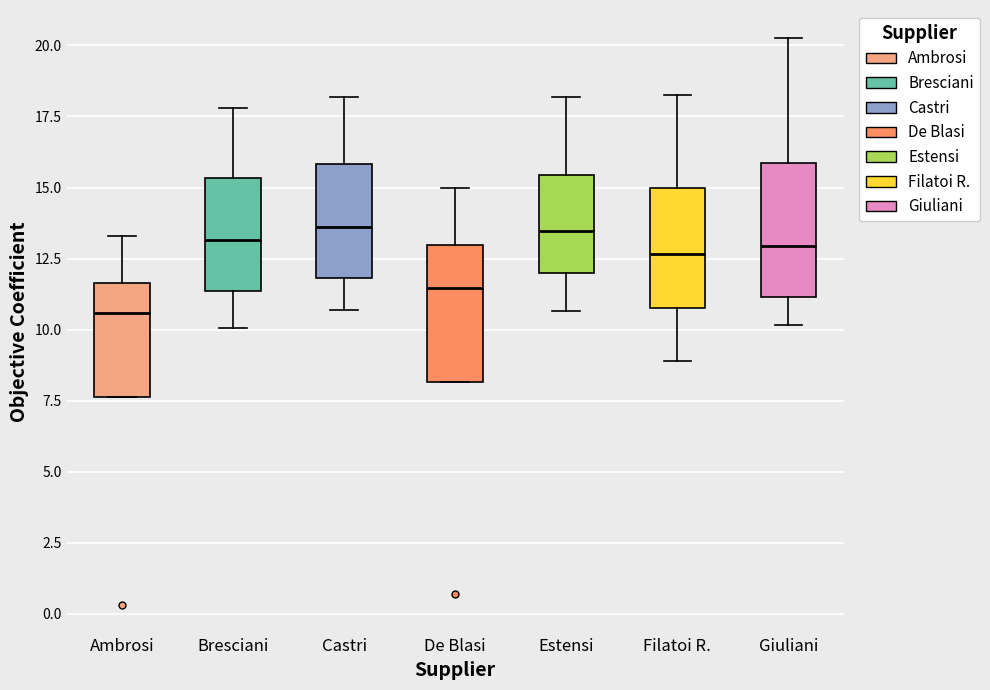

Where does the upper whisker of the box for Filatoi R. end on the y-axis? The values are not printed on the chart, so give them approximately, as read against the axis.

18.5